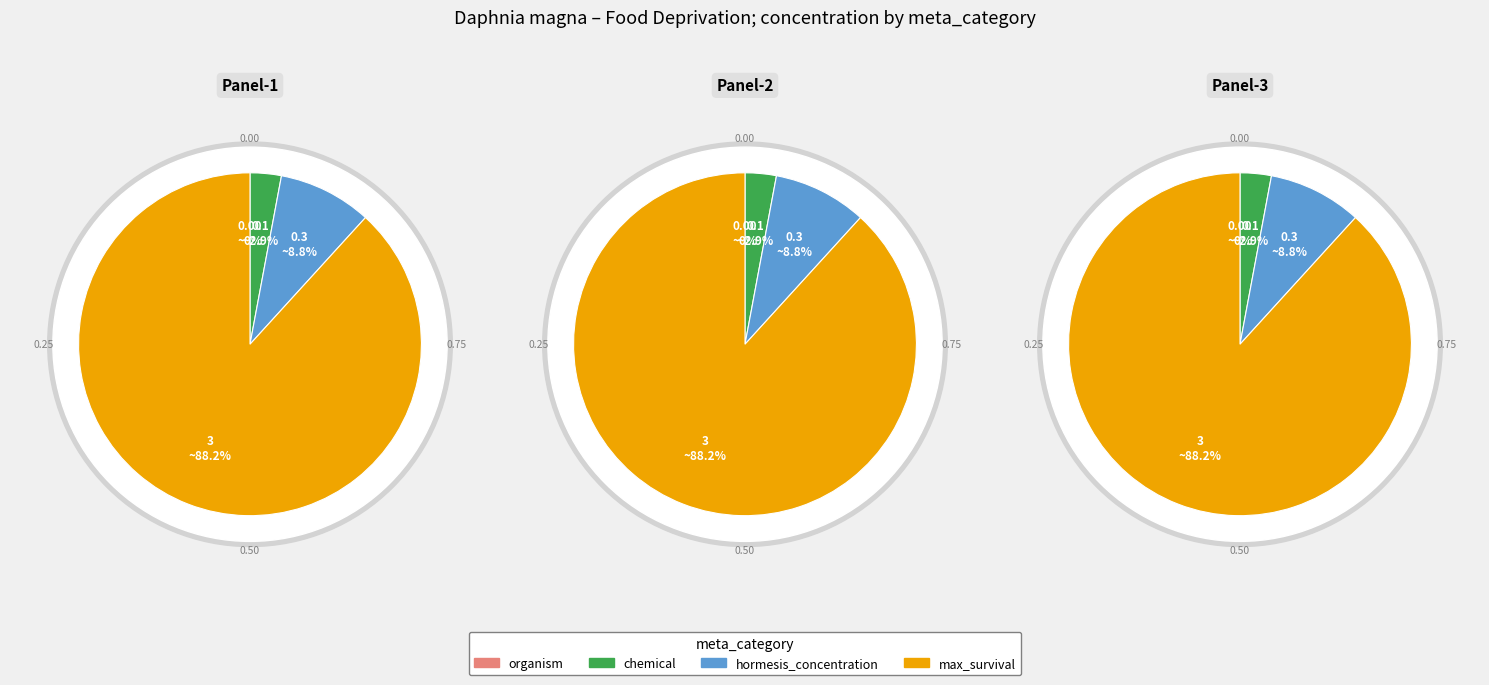

To the nearest percent, what is the combined percentage of organism and chemical?

3%